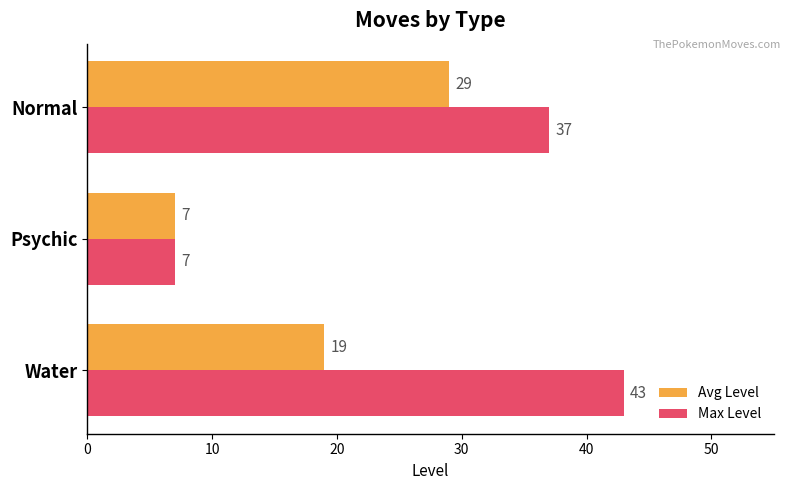

Is it true that Avg Level equals 19 at Water?

True